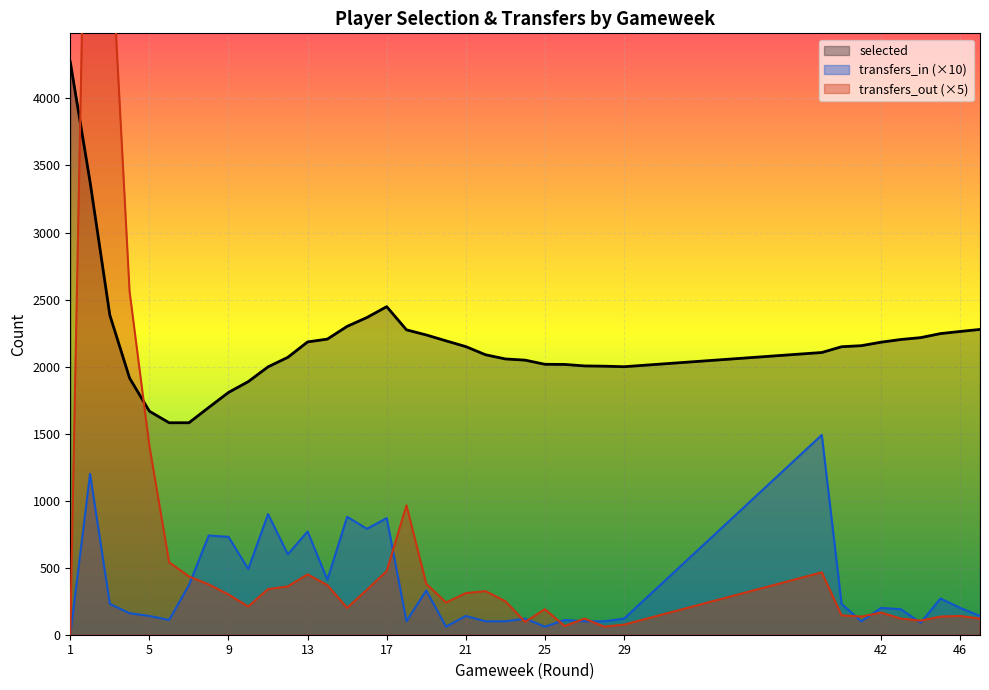

In transfers_out, how many points are higher than both neighbors (excluding endpoints)?

9